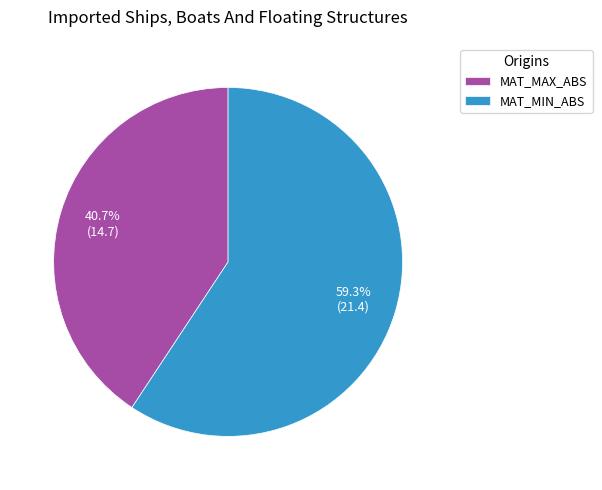

Which has a higher value, MAT_MIN_ABS or MAT_MAX_ABS?

MAT_MIN_ABS